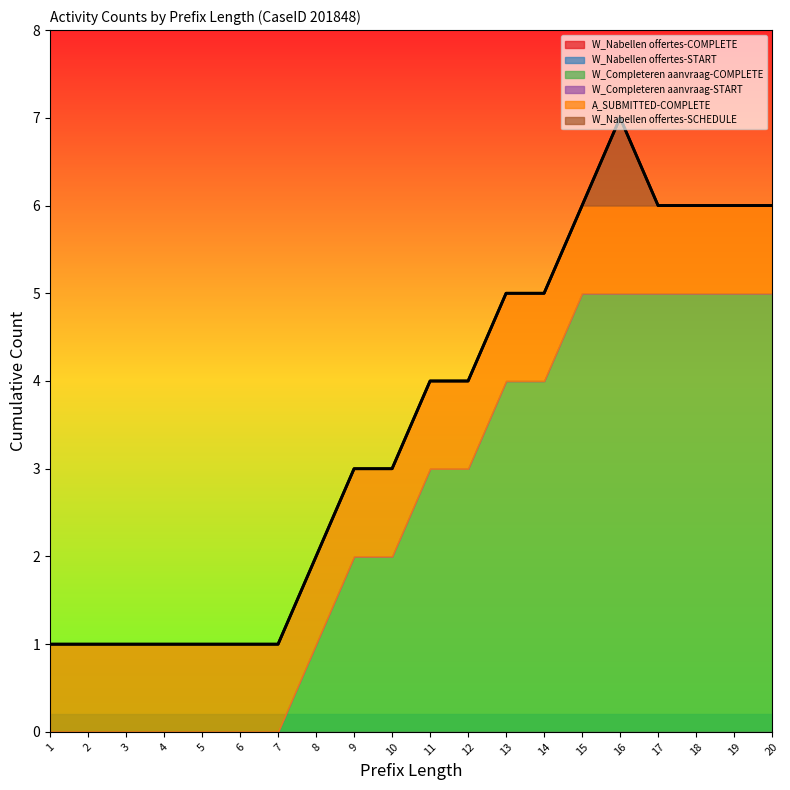

What is the total value across all series at 15?

6